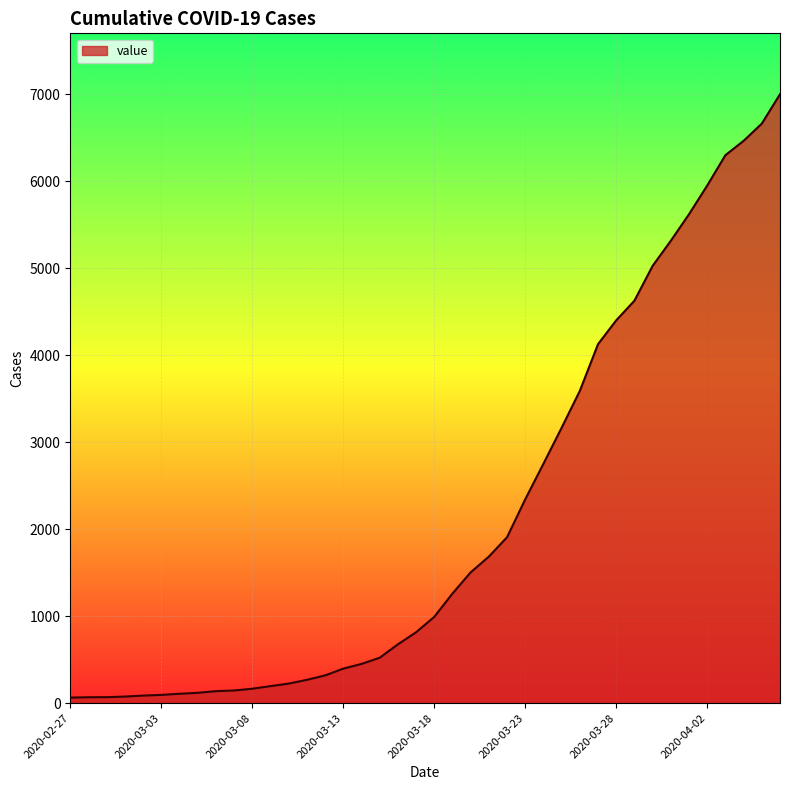

What is the difference between the maximum and minimum values?

6938